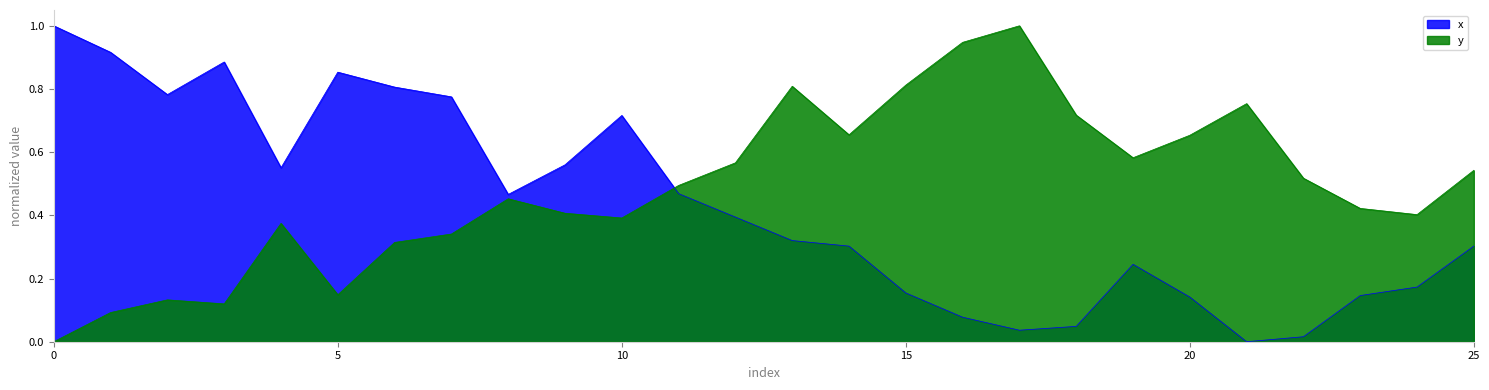

Reading left to right, what are all the values shown in this chart?

x: 0=1.0	1=0.9	2=0.8	3=0.9	4=0.6	5=0.9	6=0.8	7=0.8	8=0.5	9=0.6	10=0.7	11=0.5	12=0.4	13=0.3	14=0.3	15=0.2	16=0.1	17=0.0	18=0.0	19=0.2	20=0.1	21=0.0	22=0.0	23=0.1	24=0.2	25=0.3
y: 0=0.0	1=0.1	2=0.1	3=0.1	4=0.4	5=0.1	6=0.3	7=0.3	8=0.5	9=0.4	10=0.4	11=0.5	12=0.6	13=0.8	14=0.7	15=0.8	16=0.9	17=1.0	18=0.7	19=0.6	20=0.7	21=0.8	22=0.5	23=0.4	24=0.4	25=0.5